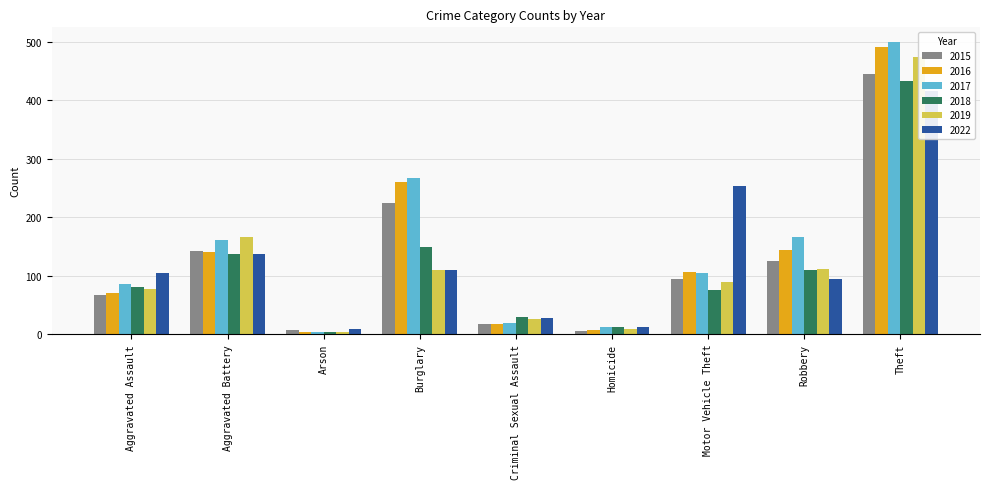

Rank the series by their maximum value, from lowest to highest.

2022, 2018, 2015, 2019, 2016, 2017